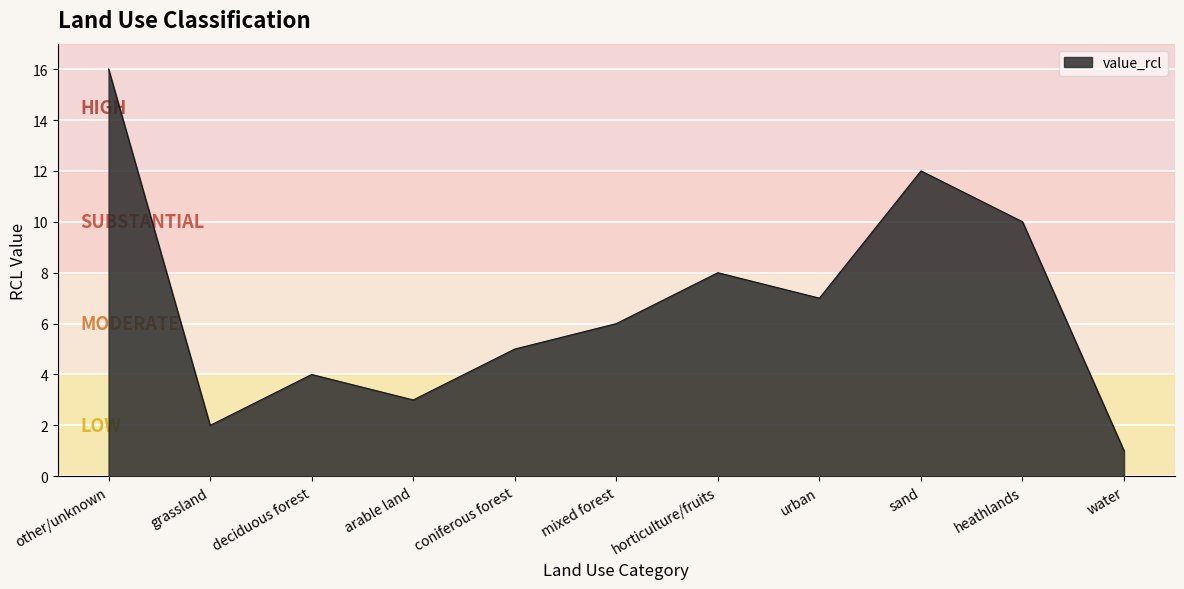

List the labels in order of value, smallest first.

water, grassland, arable land, deciduous forest, coniferous forest, mixed forest, urban, horticulture/fruits, heathlands, sand, other/unknown